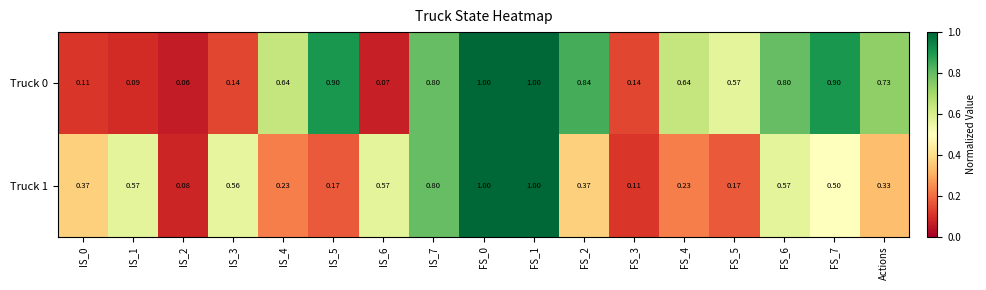

Is the value of Truck 1 at IS_3 greater than the value of Truck 0 at IS_1?

Yes